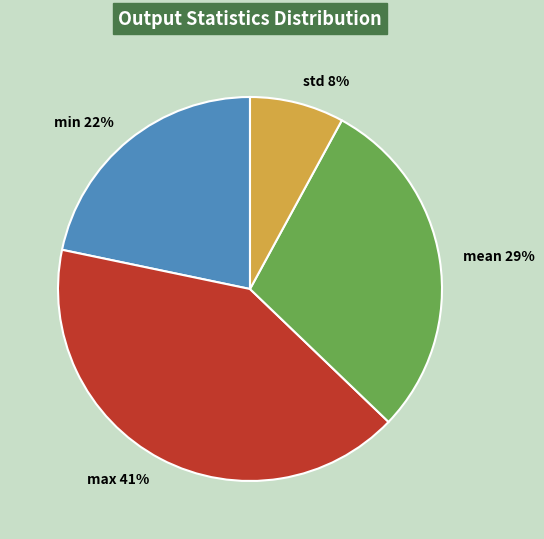

To the nearest percent, what portion does max represent?

41%